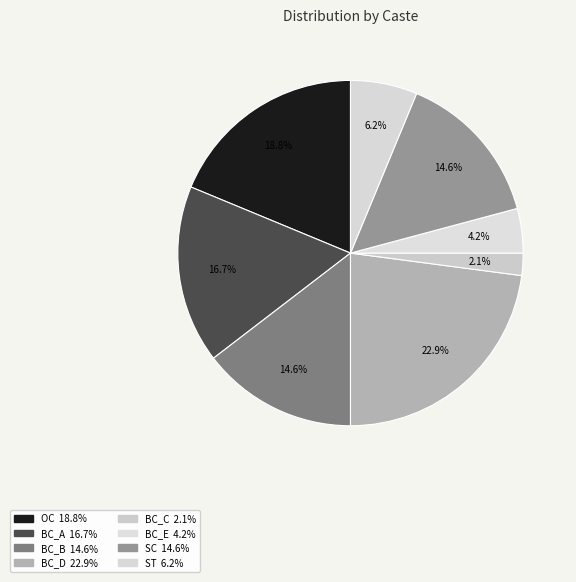

Approximately how many times larger is the value at BC_A compared to BC_B?

1.1